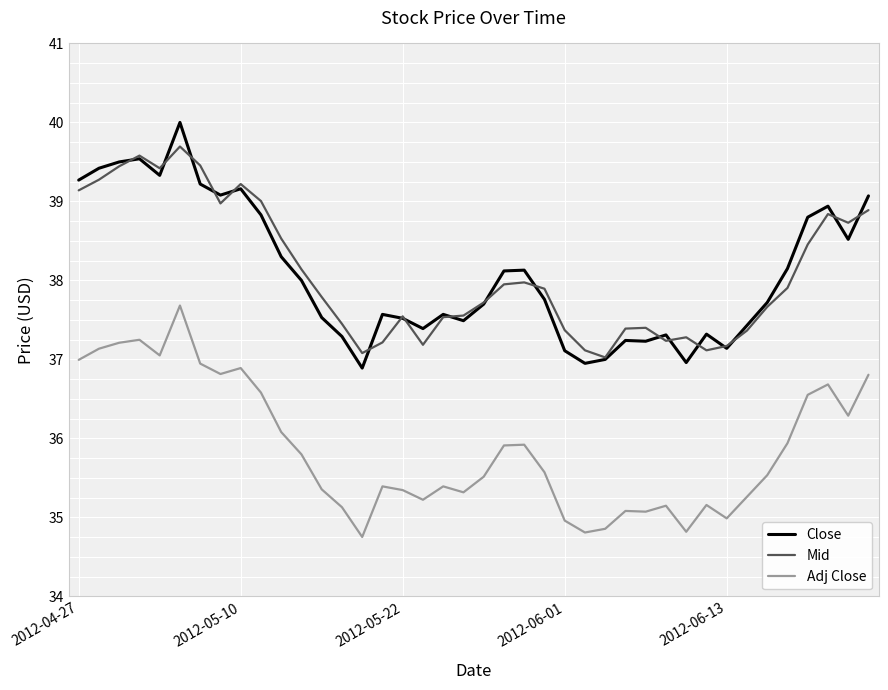

List the series in order of their peak value, highest first.

Close, Mid, Adj Close